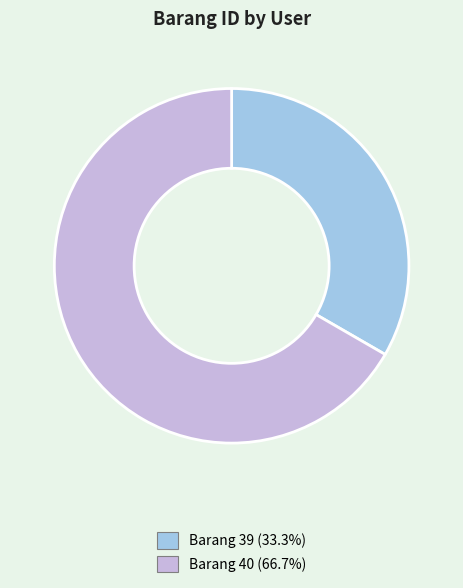

Is the sum of Barang 40 (66.7%) and Barang 39 (33.3%) greater than half?

Yes